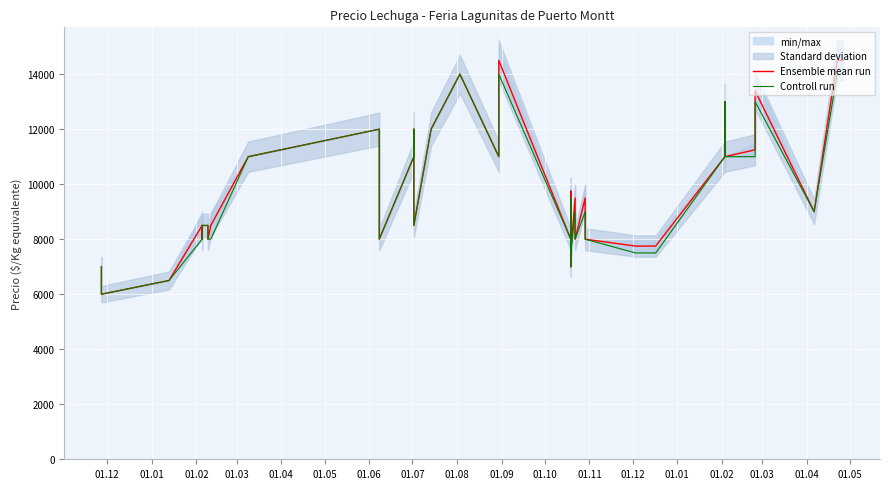

What is the sum of all Controll run values?

383500